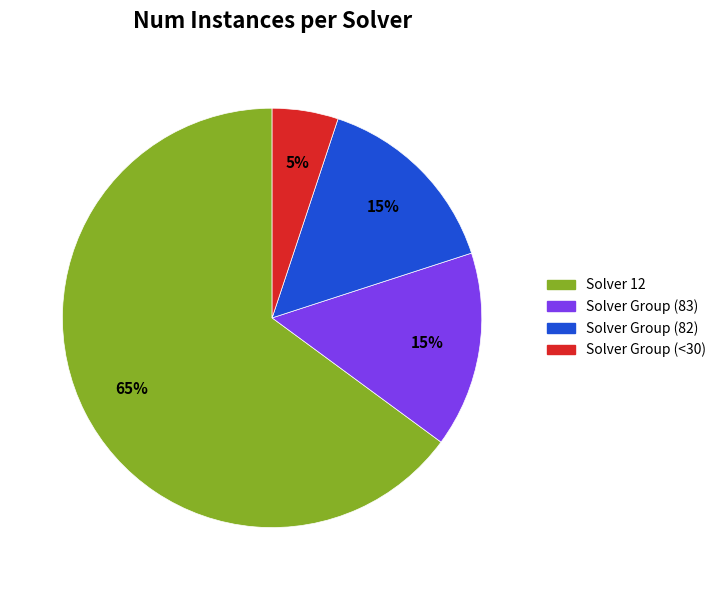

Is there any slice that represents more than half of the pie?

Yes